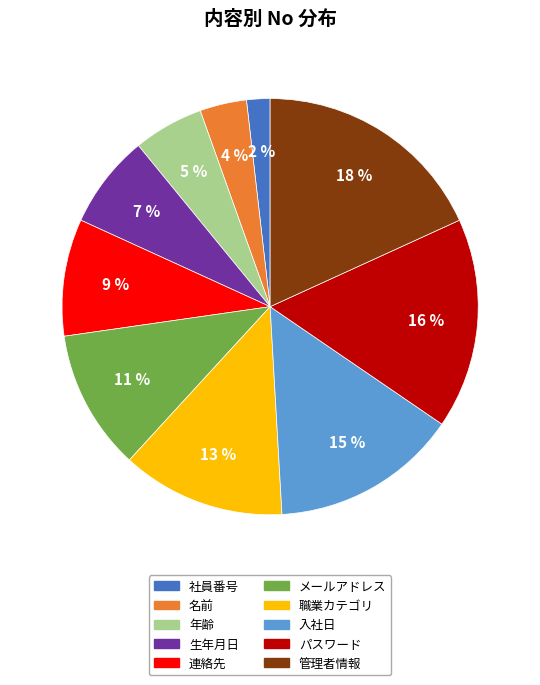

Do 名前 and 職業カテゴリ together represent more than half of the pie?

No